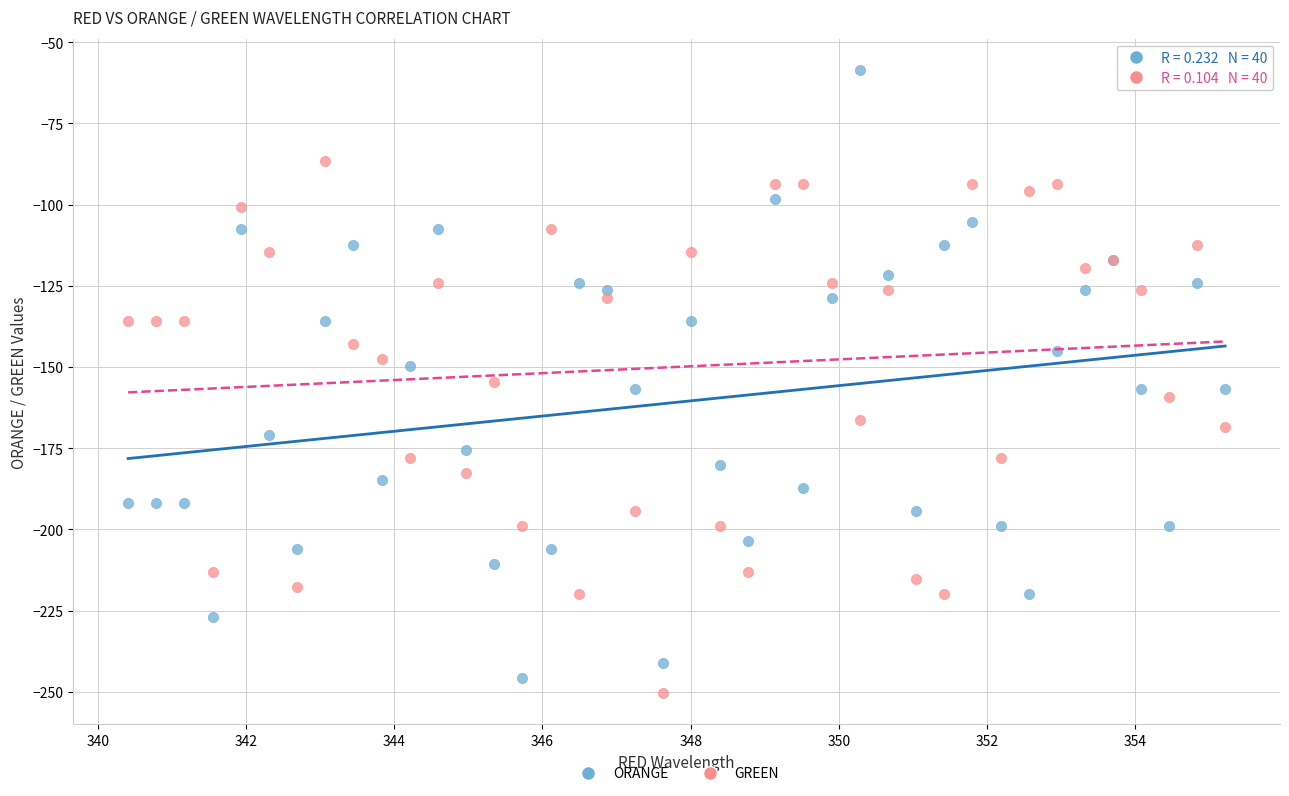

Which series reaches the maximum Y coordinate?

ORANGE